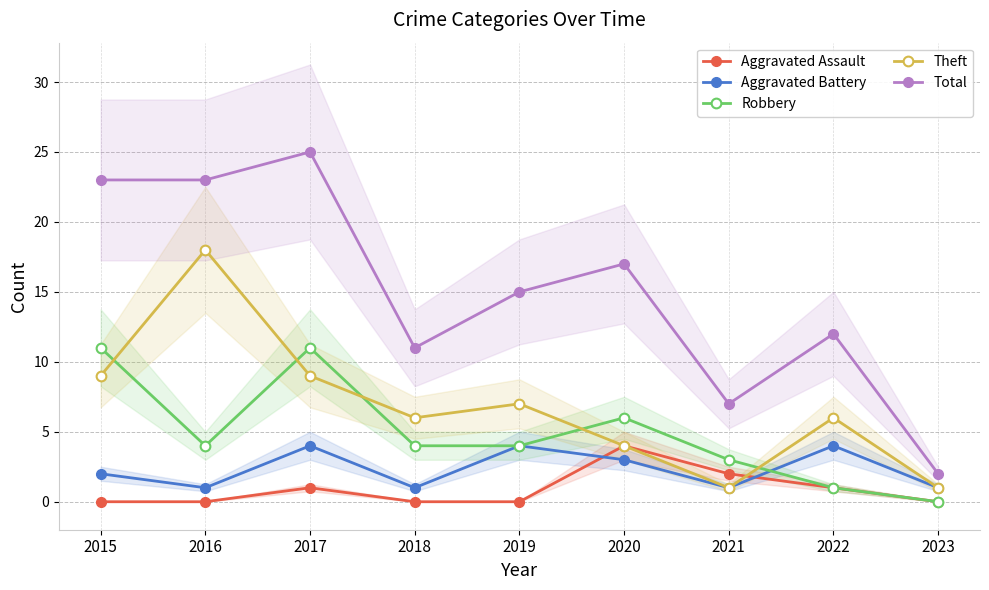

How many lines are shown in the chart?

5